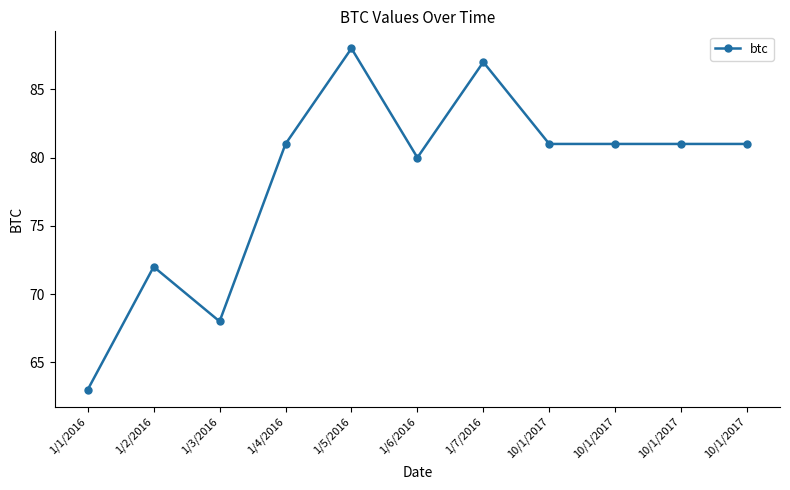

The value at 10/1/2017 is 81. True or false?

True